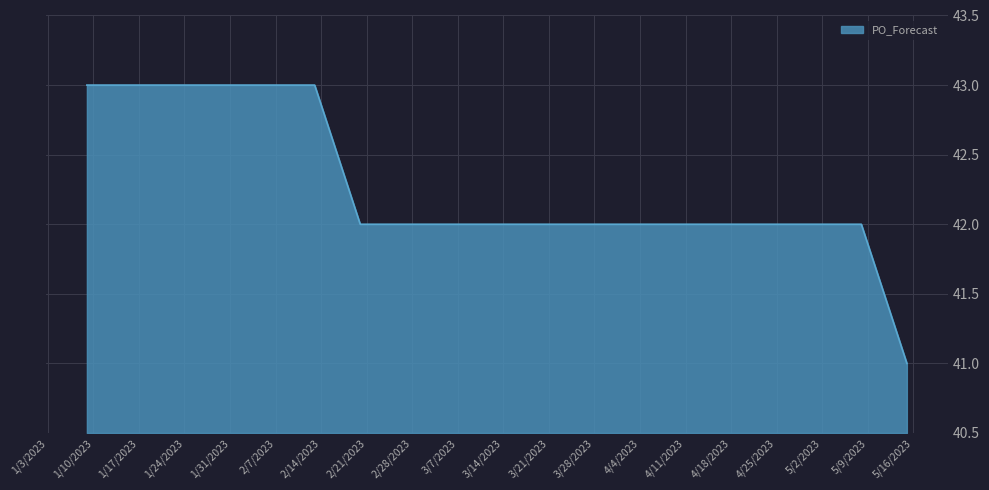

What is the minimum value shown in the chart?

41